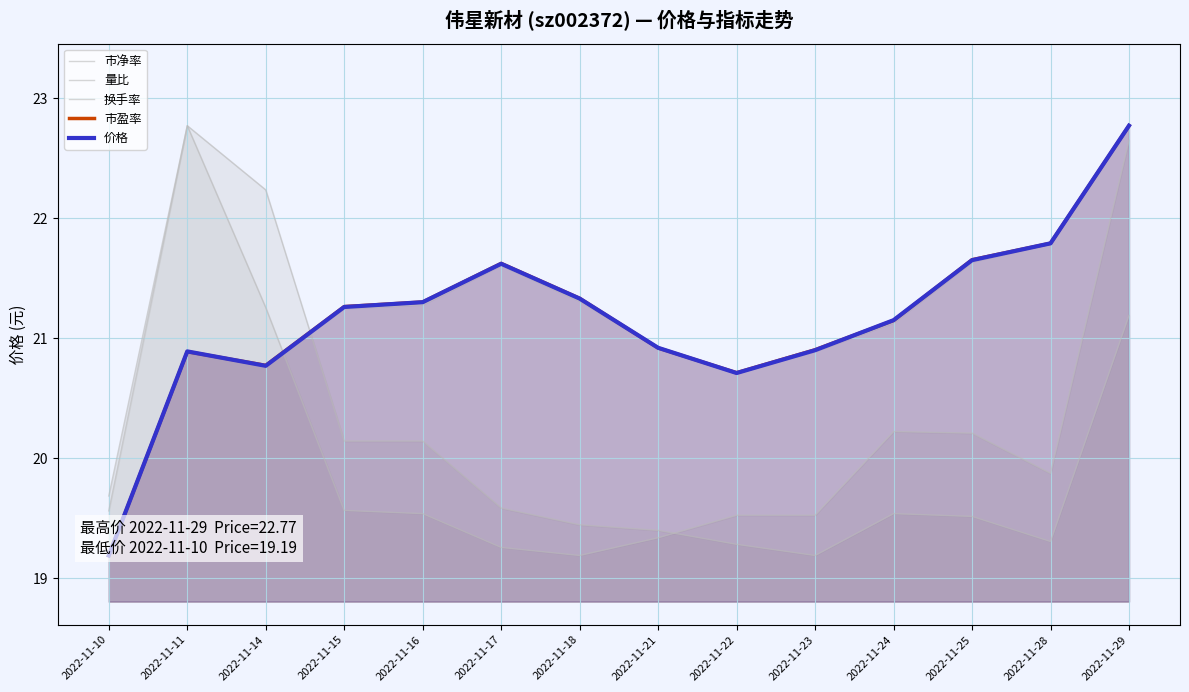

At how many categories does at least one series exceed 20?

13